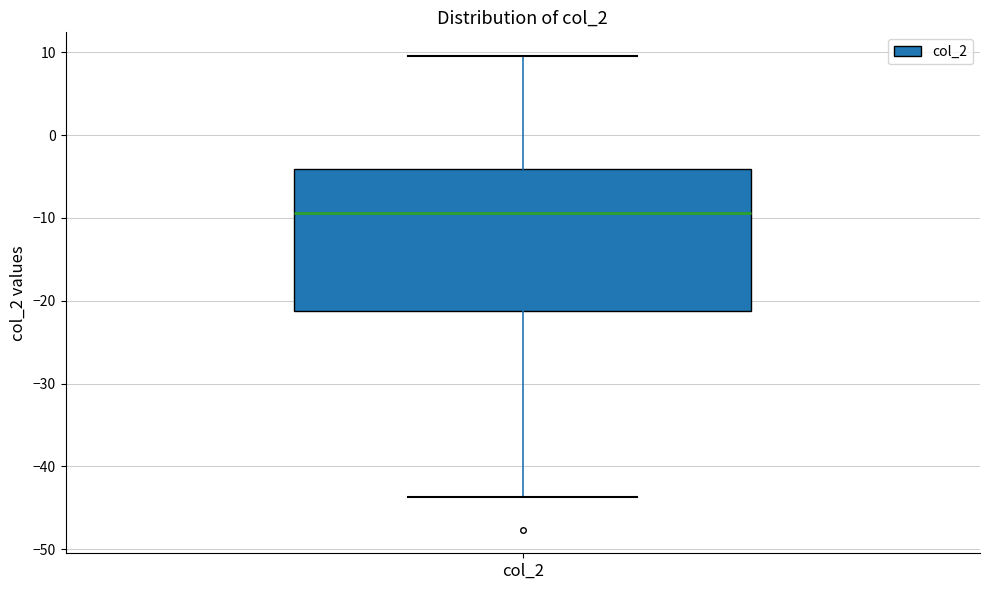

Transcribe this box plot: give where the median line is, the range the box spans, and where the two whiskers end, as read against the y-axis. The values are not printed on the chart, so give them approximately, as read against the axis.

median -9, box -21 to -4, whiskers -44 to 10